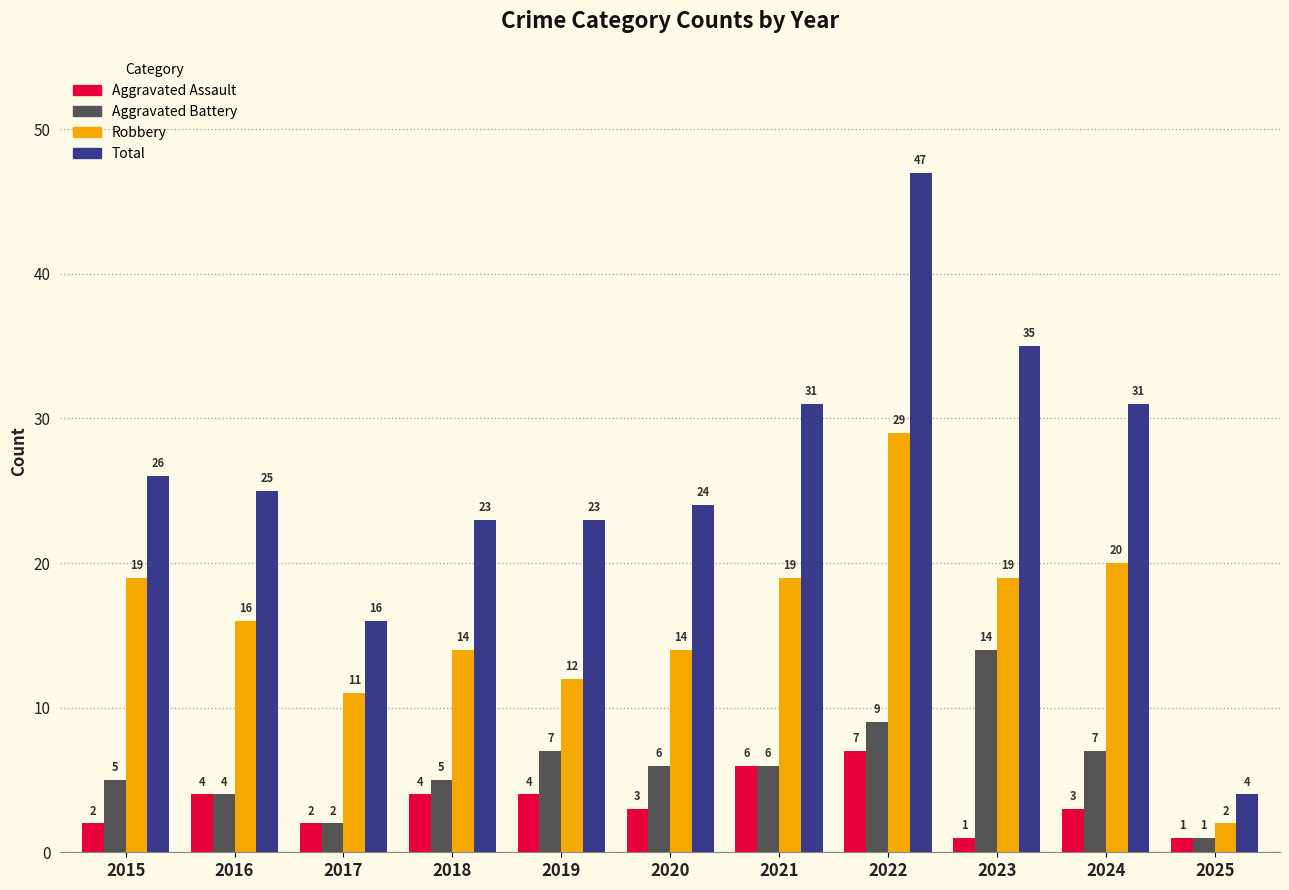

What is the spread (max minus min) of values at 2022?

40